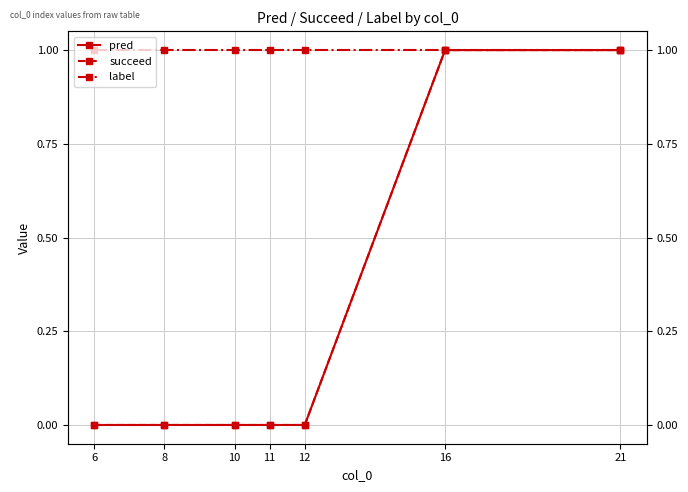

Which has a higher value, 8 or 12?

8